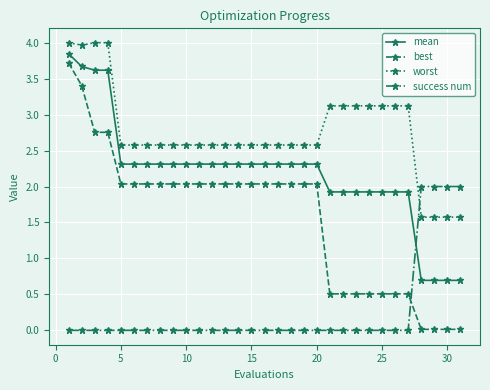

Which series has the widest spread of values?

best